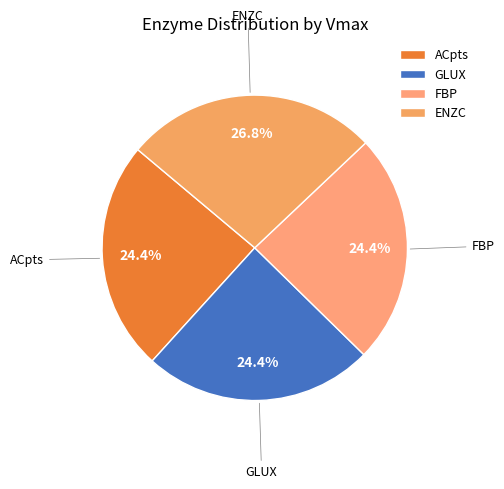

What percentage do GLUX and ACpts together represent?

48.8%